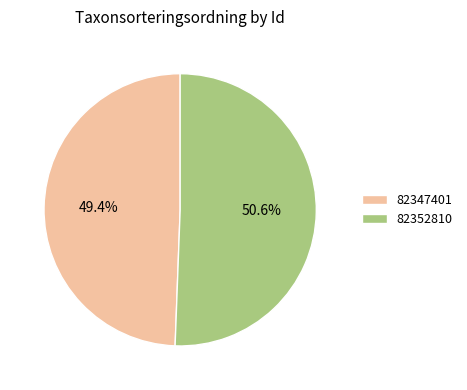

To the nearest percent, what is the difference between the largest and smallest slice percentages?

1%